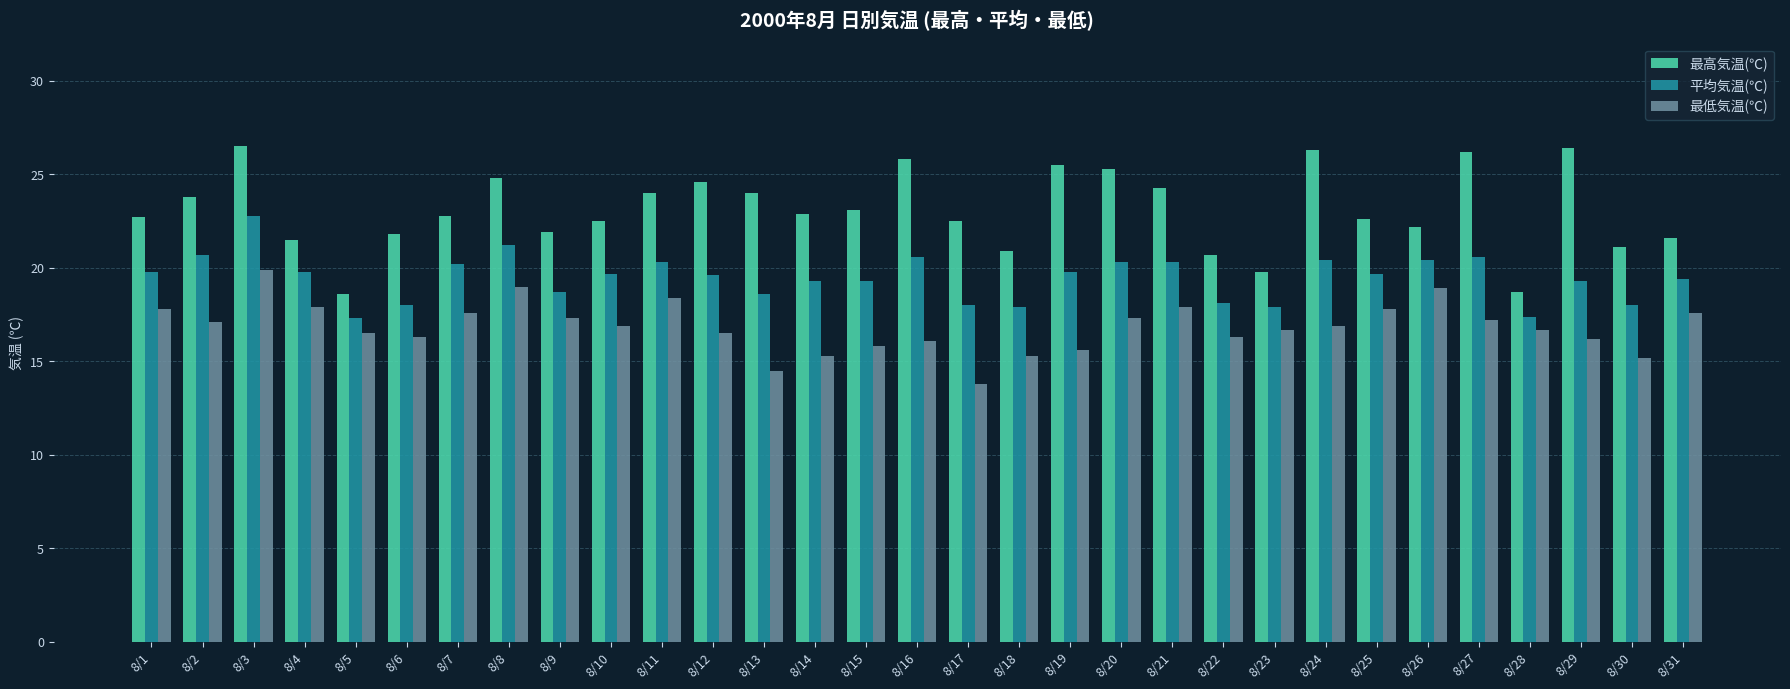

Is it true that 最低気温(℃) equals 28.1 at 8/10?

False